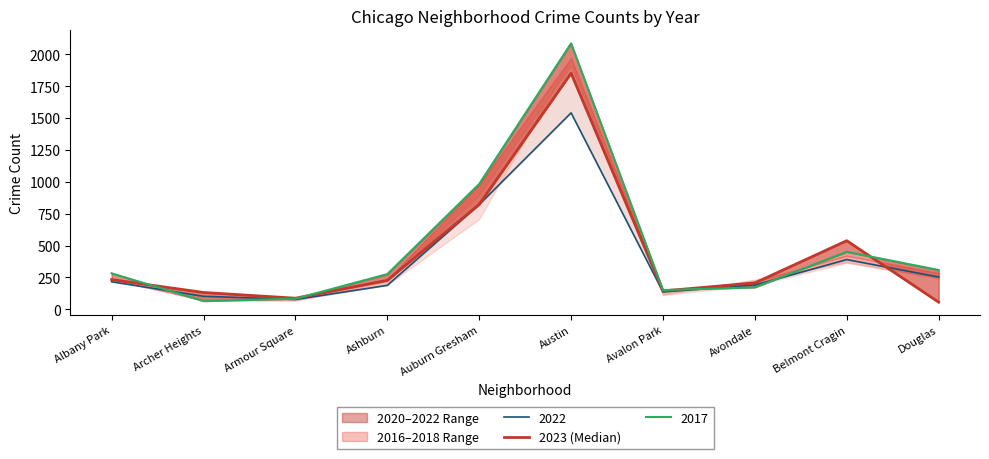

What is the difference between the values at Douglas and Avondale?

151